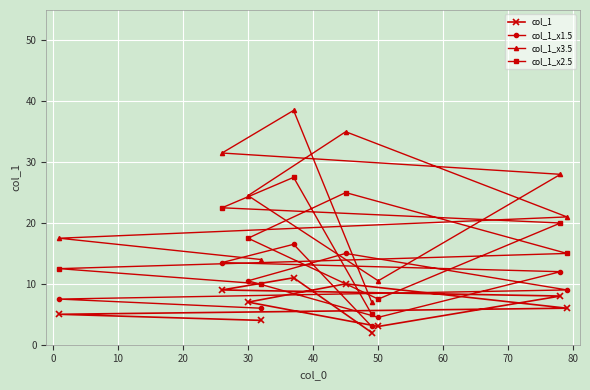

List the series in order of their peak value, highest first.

col_1_x3.5, col_1_x2.5, col_1_x1.5, col_1